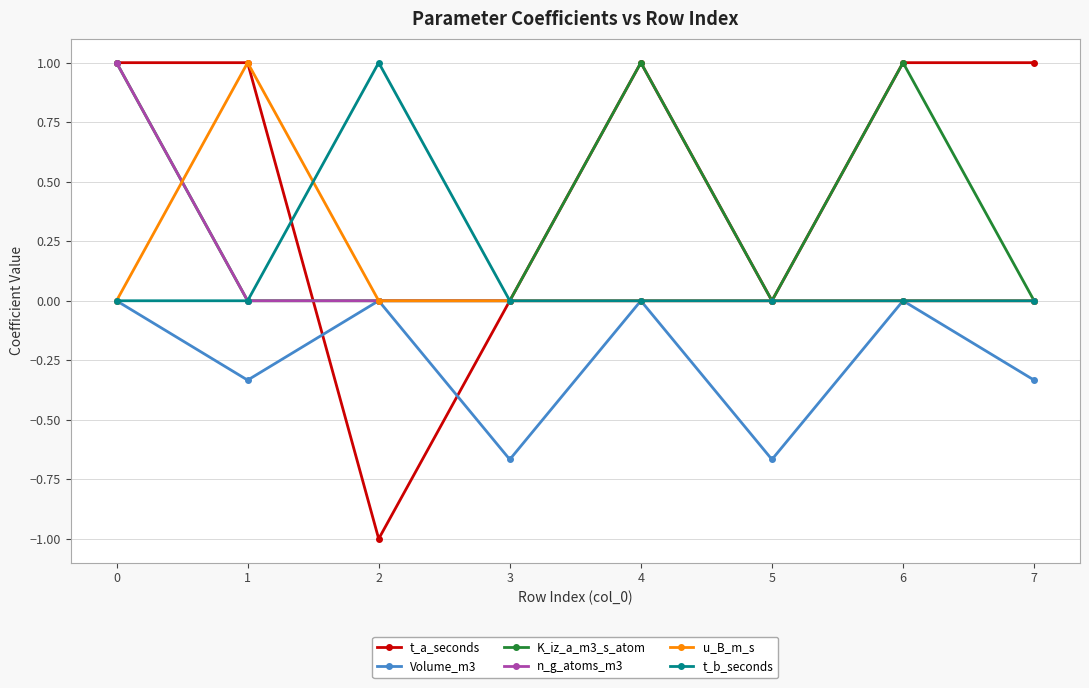

True or false: u_B_m_s has more than 0 interior local peaks.

True